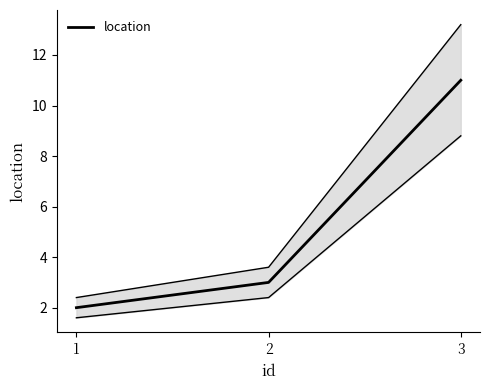

Where is the data nearest to the value 6?

2